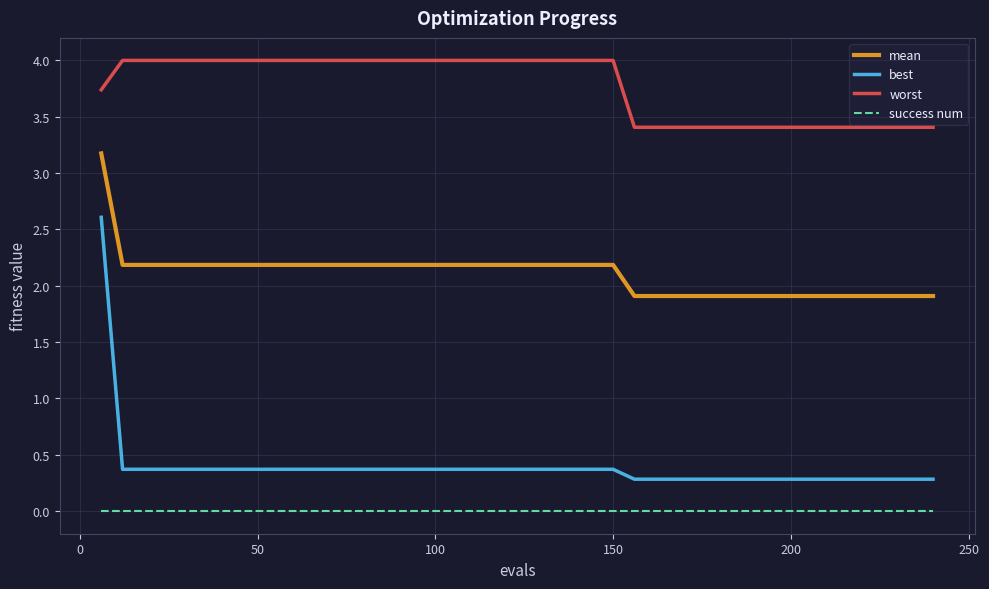

What is the difference between the maximum and minimum values in the worst series?

0.6